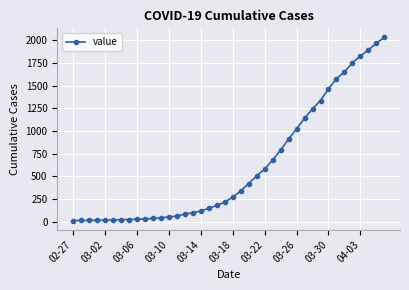

How many series are shown in this chart?

1